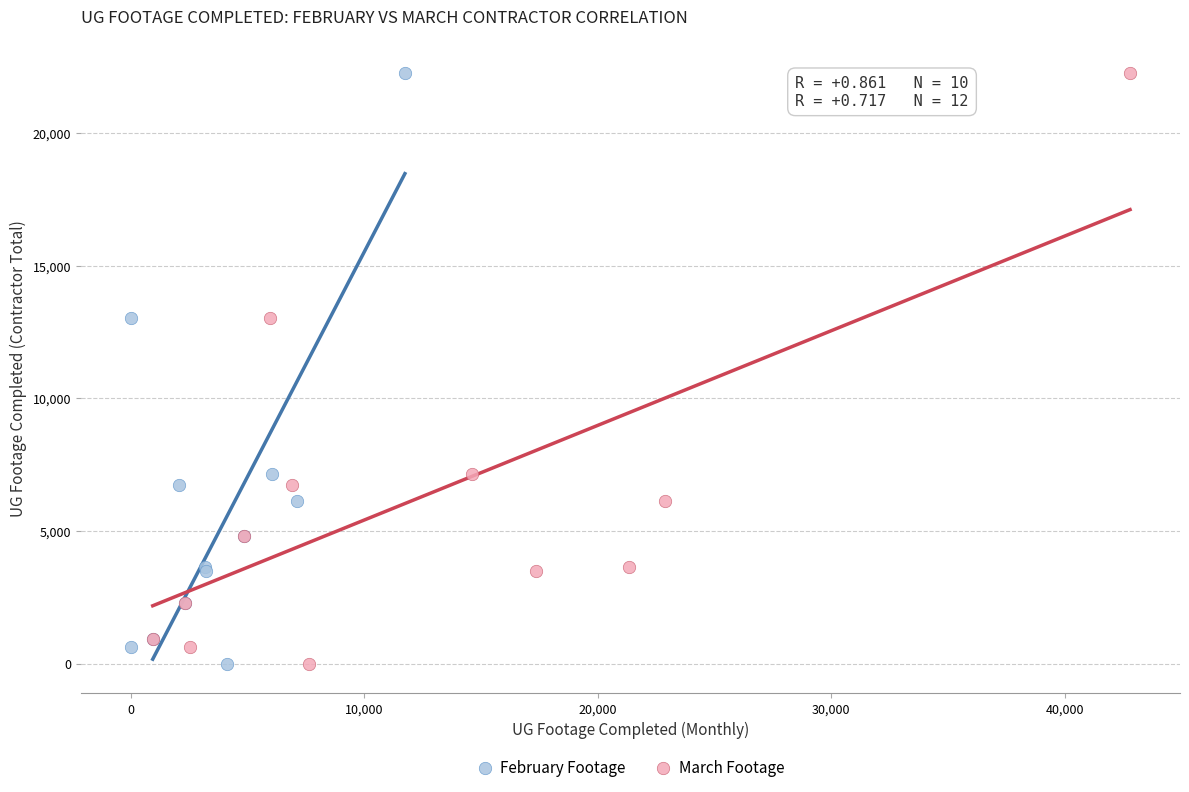

What are all the series names shown in the legend?

February Footage, March Footage